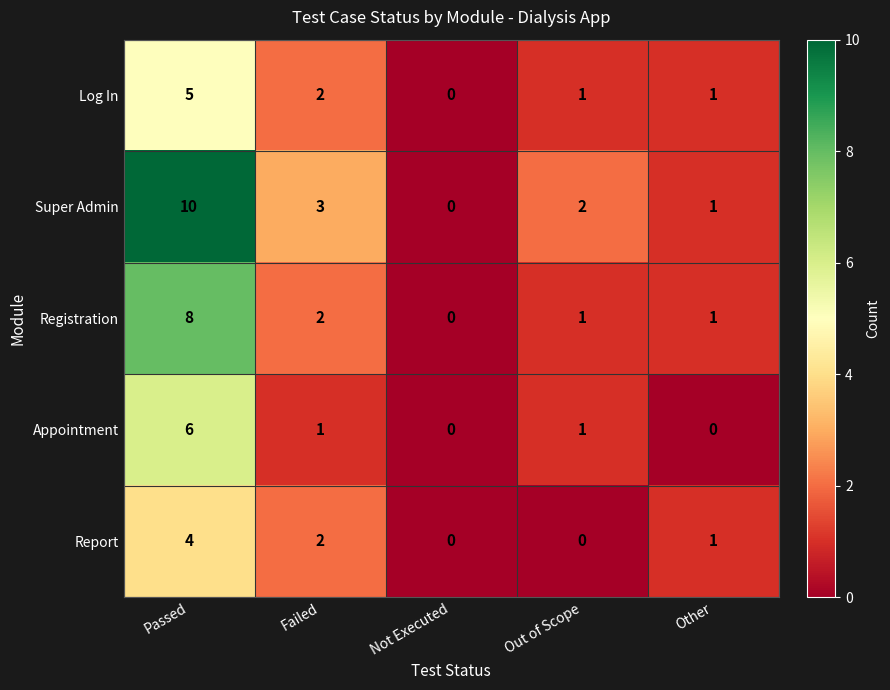

Where is Super Admin nearest to the value 5?

Failed